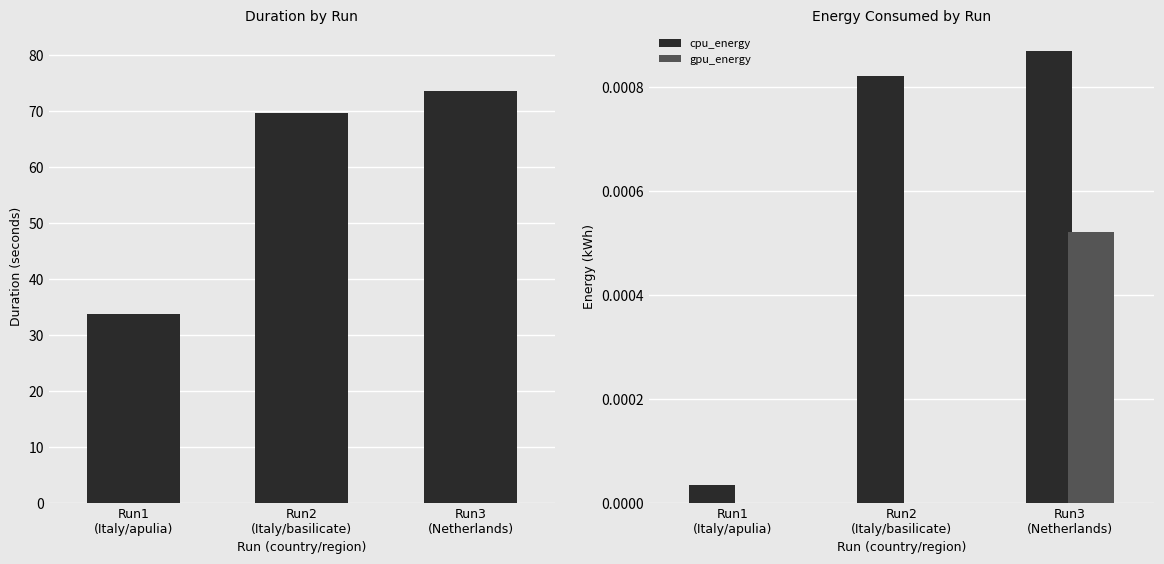

The gpu_energy series shows 0.0 at Run2
(Italy/basilicate). True or false?

True